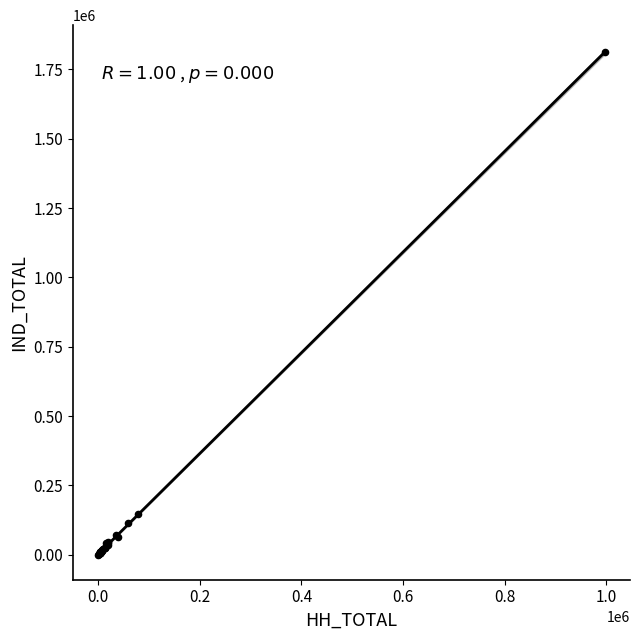

What Y value in the scatter plot is closest to 905884?

148314